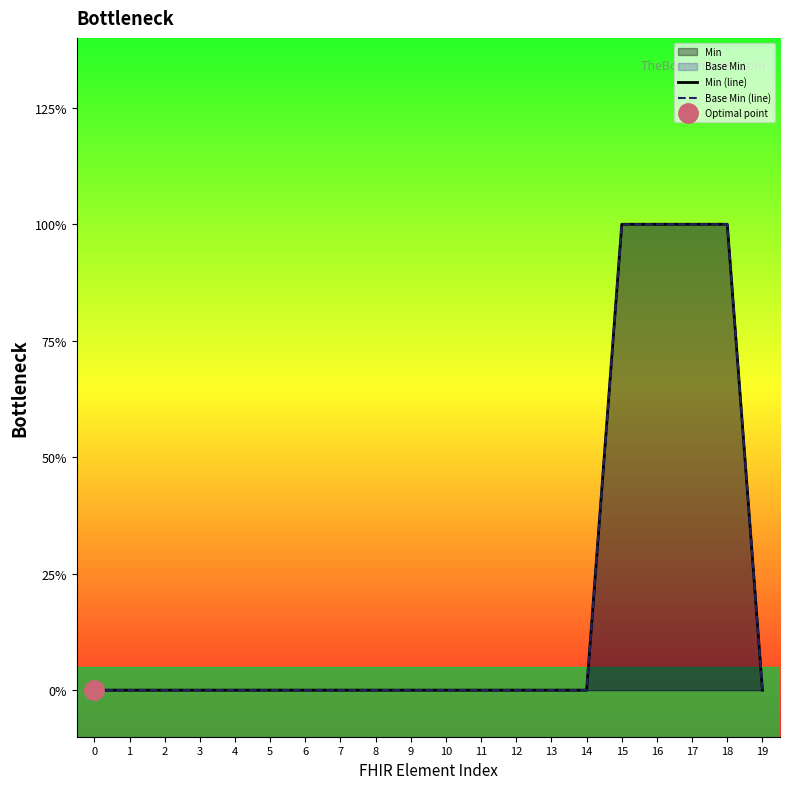

Read the Base Min (line) value at 17.

1